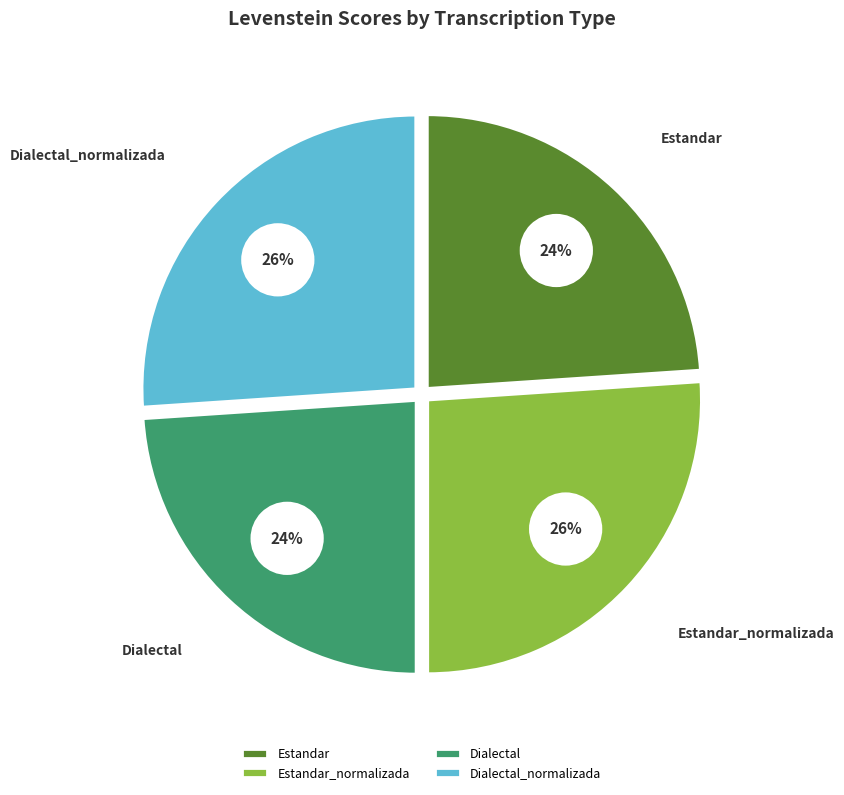

To the nearest percent, what is the average slice percentage?

25%